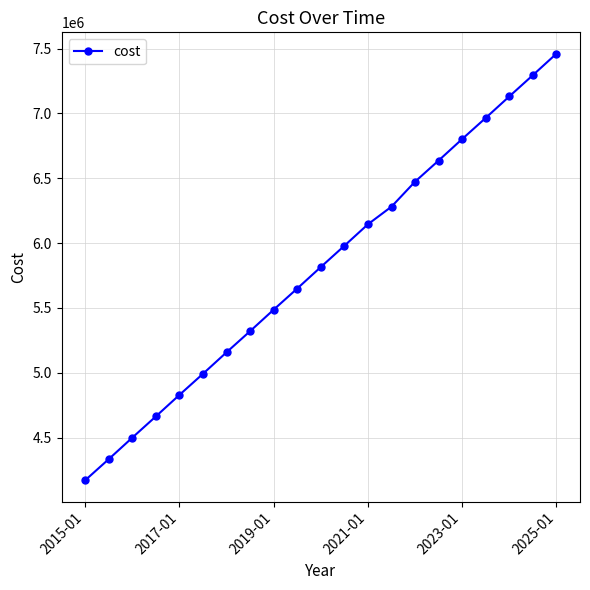

What is the maximum value shown in the chart?

7460270